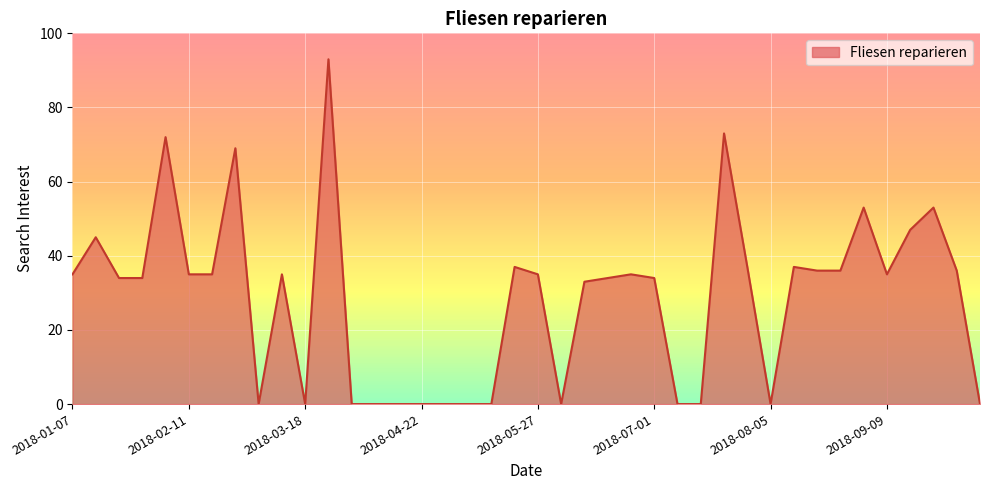

True or false: there are more than 2 points higher than both neighbors.

True